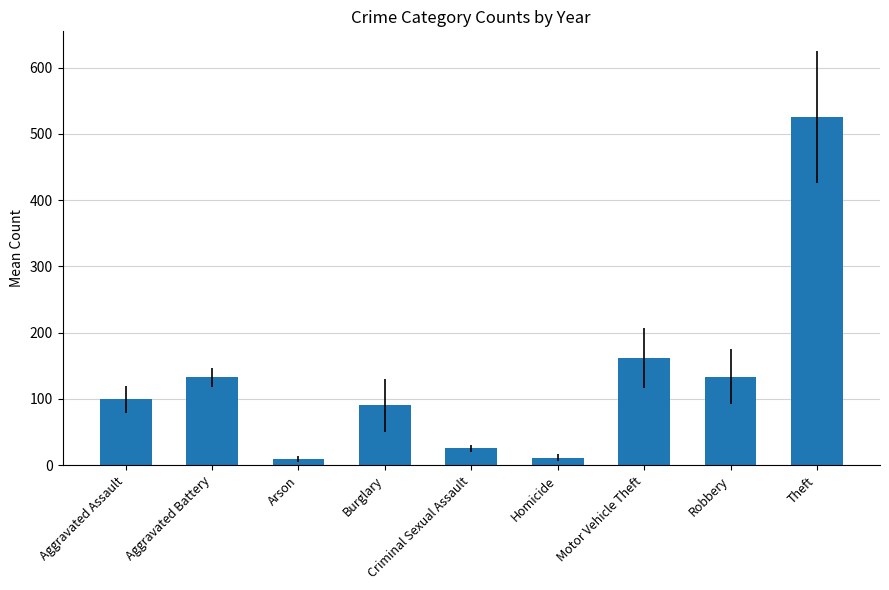

What is the label of the 8th bar from the left?

Robbery